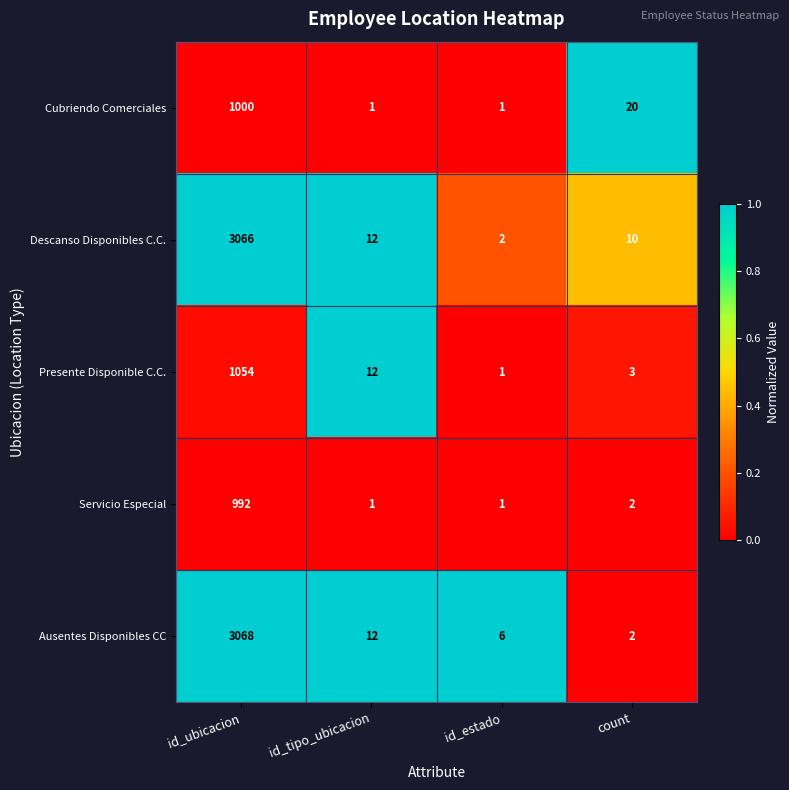

Reading right to left, transcribe all the data shown in this chart.

Cubriendo Comerciales: 20	1	1	1000
Descanso Disponibles C.C.: 10	2	12	3066
Presente Disponible C.C.: 3	1	12	1054
Servicio Especial: 2	1	1	992
Ausentes Disponibles CC: 2	6	12	3068